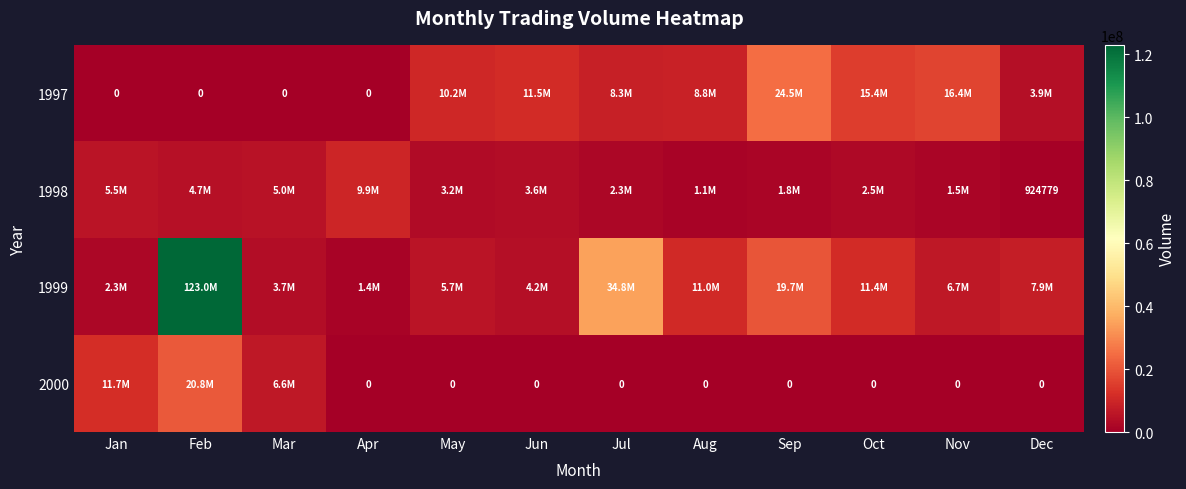

Read the 2000 value at Jan, to the nearest 100.

11686400